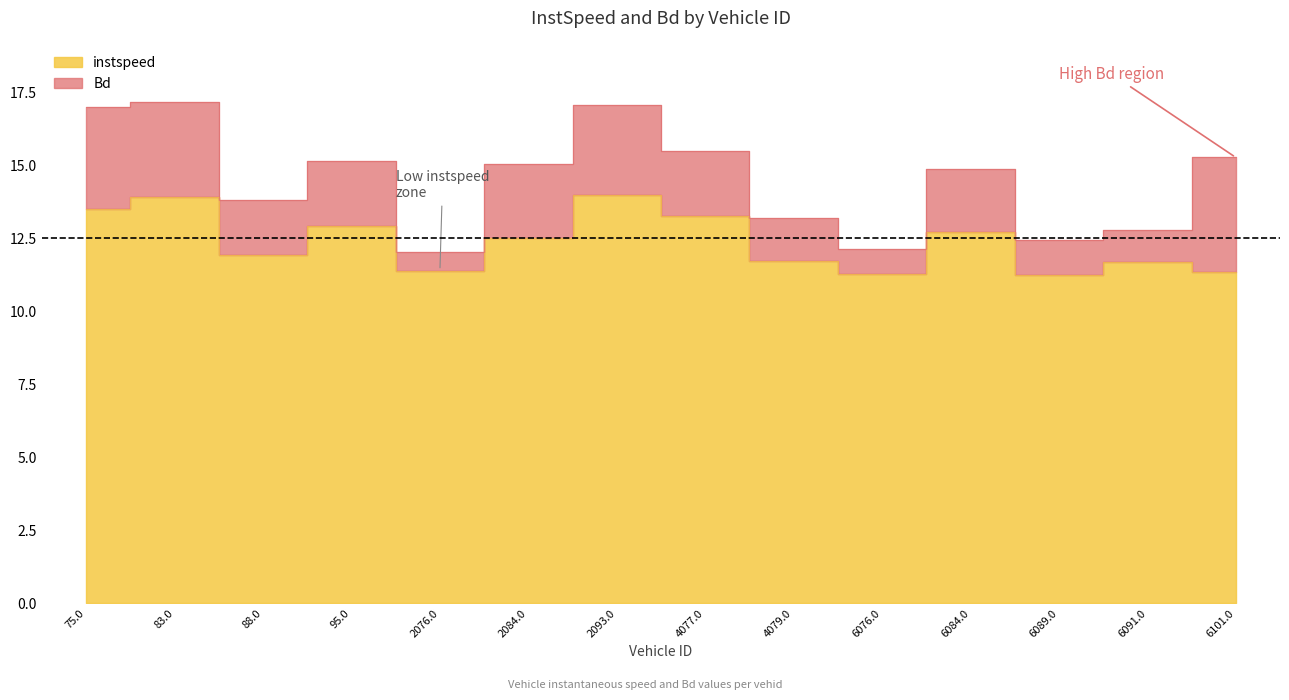

Reading left to right, list all the values displayed in this chart.

75.0=13.5	83.0=13.9	88.0=11.9	95.0=12.9	2076.0=11.4	2084.0=12.5	2093.0=14.0	4077.0=13.2	4079.0=11.7	6076.0=11.3	6084.0=12.7	6089.0=11.3	6091.0=11.7	6101.0=11.3